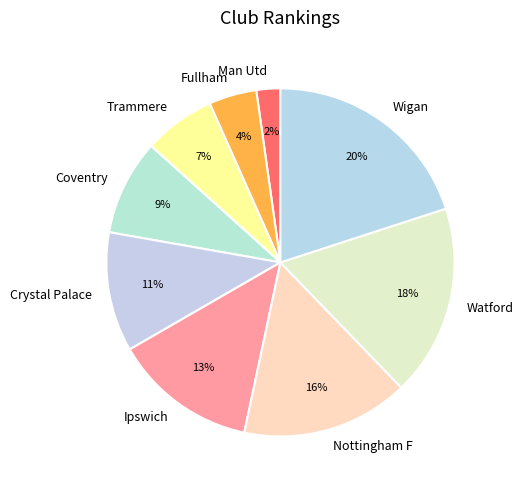

Count the number of slices in the pie.

9